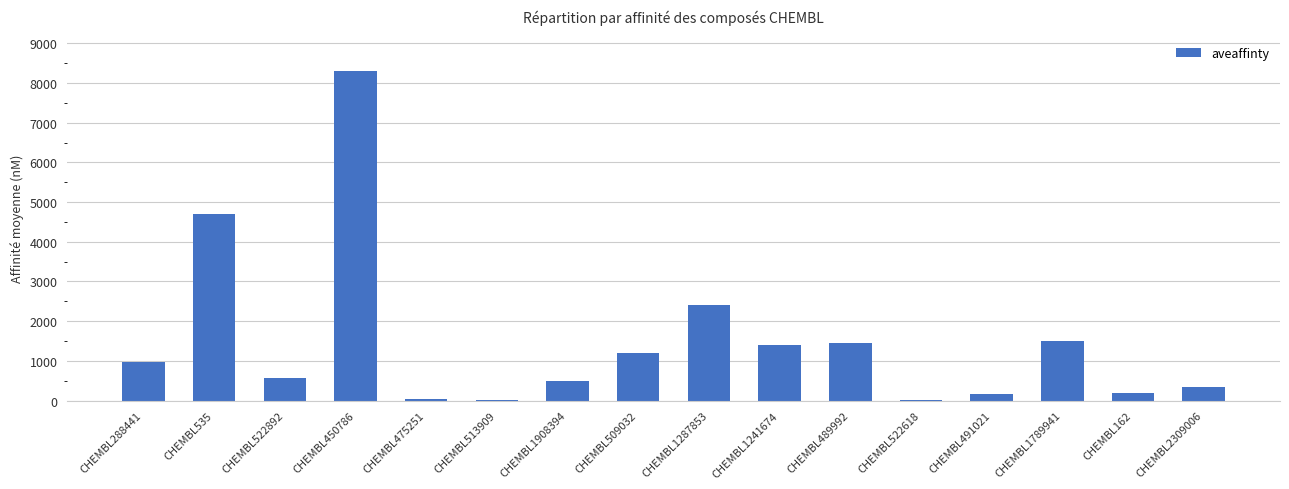

Which has a higher value, CHEMBL1287853 or CHEMBL489992?

CHEMBL1287853